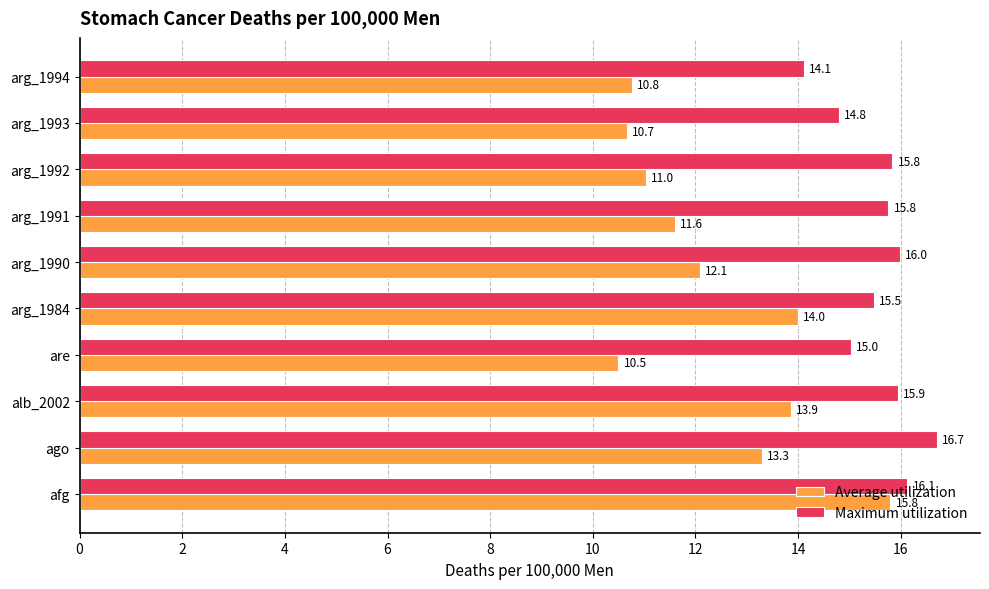

Is the value of Maximum utilization at alb_2002 greater than the value of Average utilization at afg?

Yes